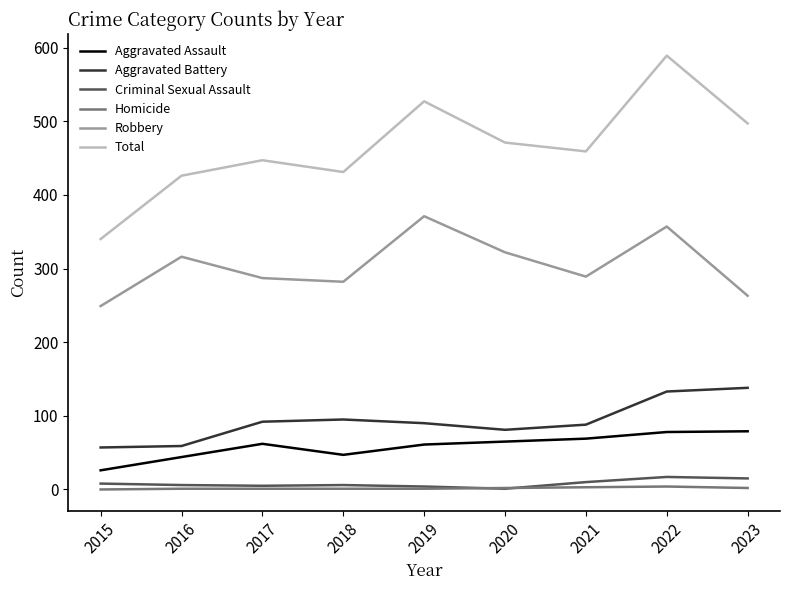

True or false: Aggravated Assault and Aggravated Battery intersect in this chart.

False